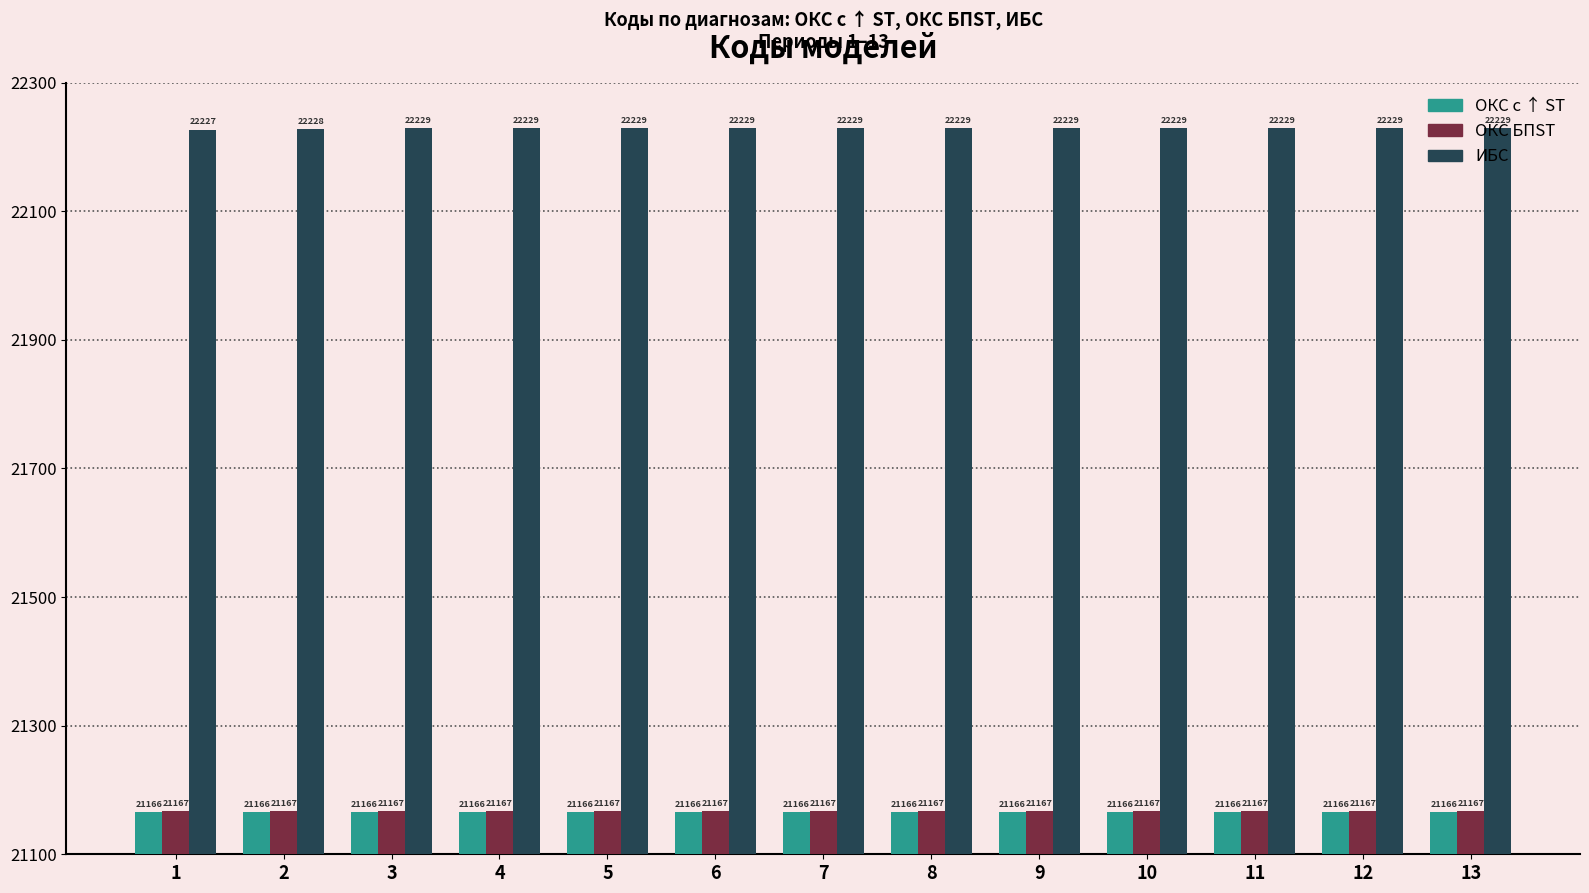

What are all the series names shown in the legend?

ОКС с ↑ ST, ОКС БПST, ИБС